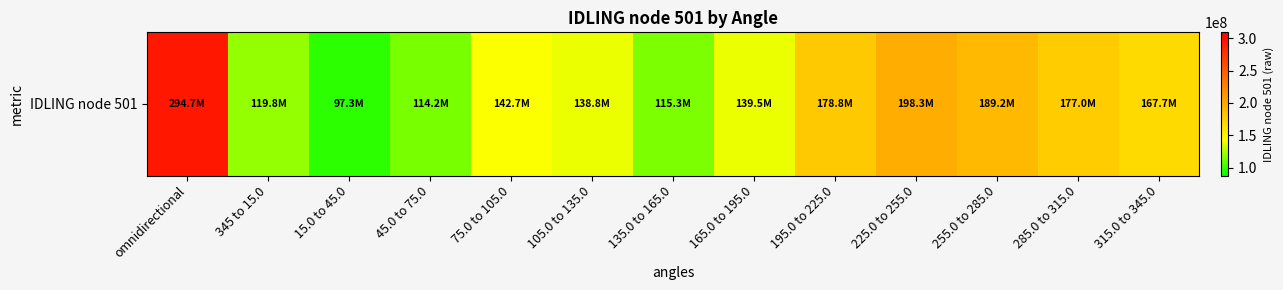

The value at 45.0 to 75.0 is 47981547.1. True or false?

False